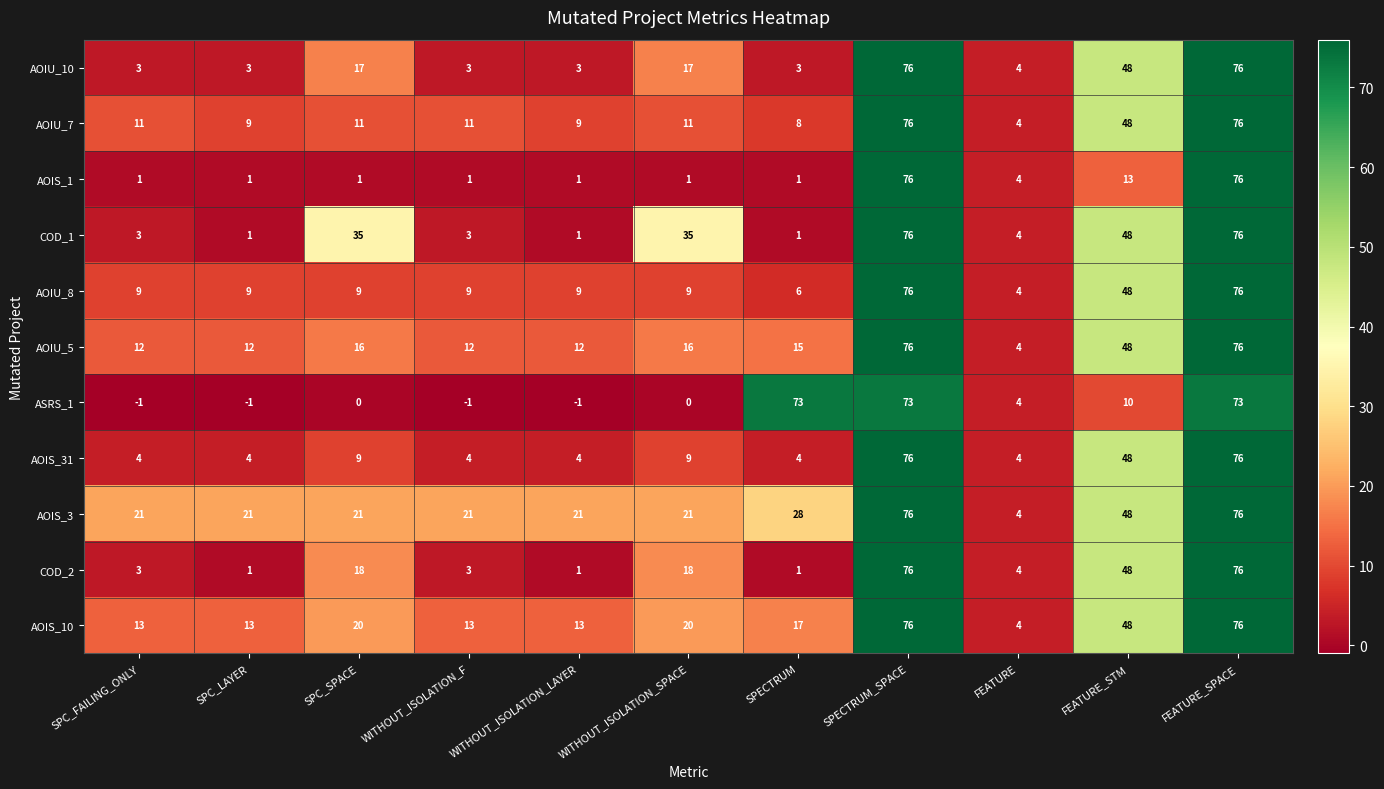

What is the sum of the AOIU_10 values at FEATURE_STM and WITHOUT_ISOLATION_F?

51